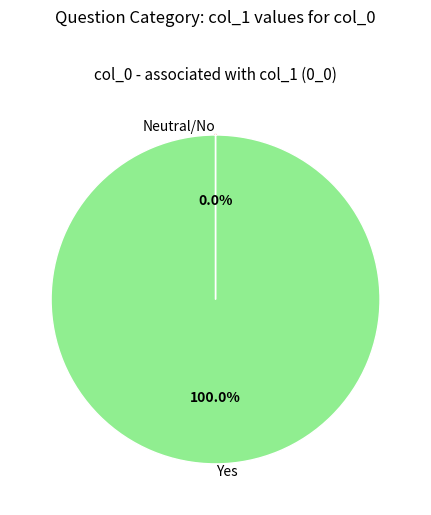

Which category accounts for the majority?

Yes